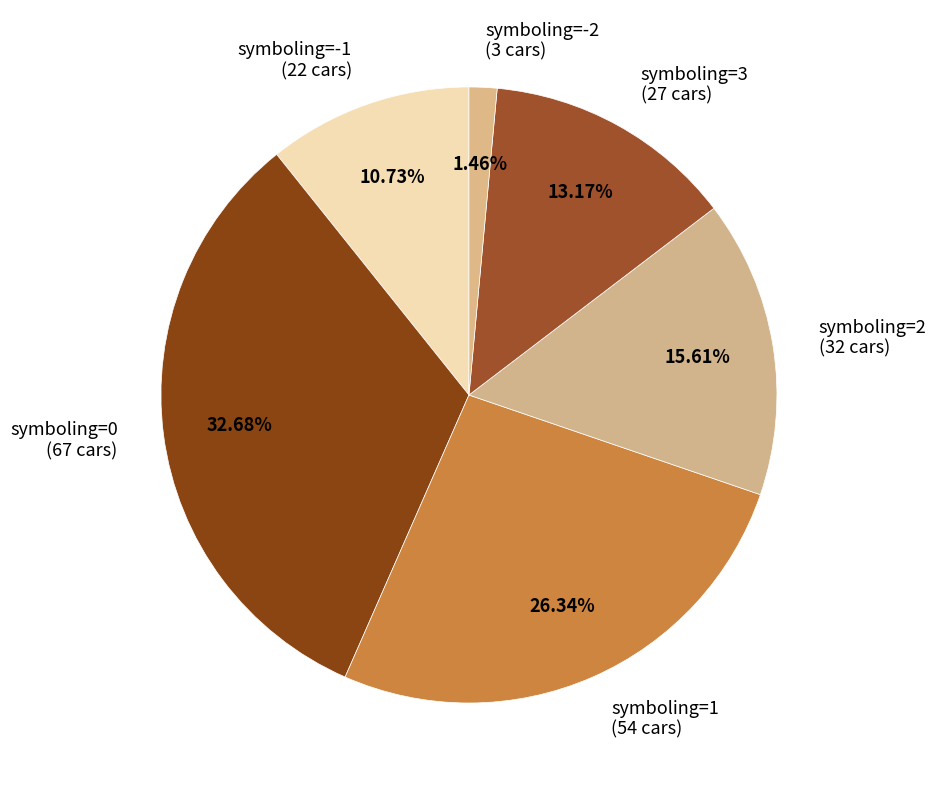

Which category has the biggest portion of the pie?

symboling=0 (67 cars)